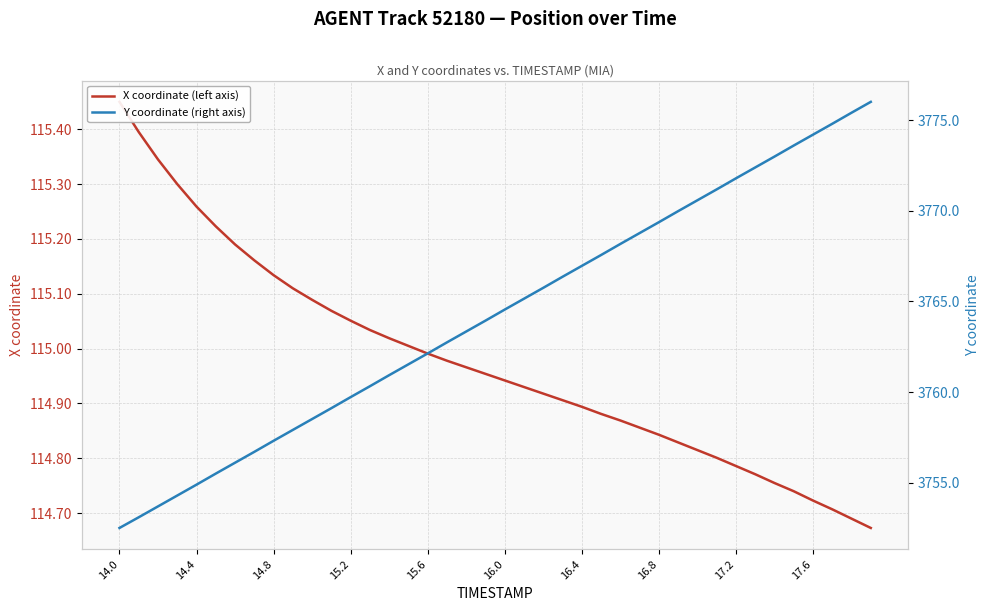

Which series has the largest range (max minus min)?

Y coordinate (right axis)